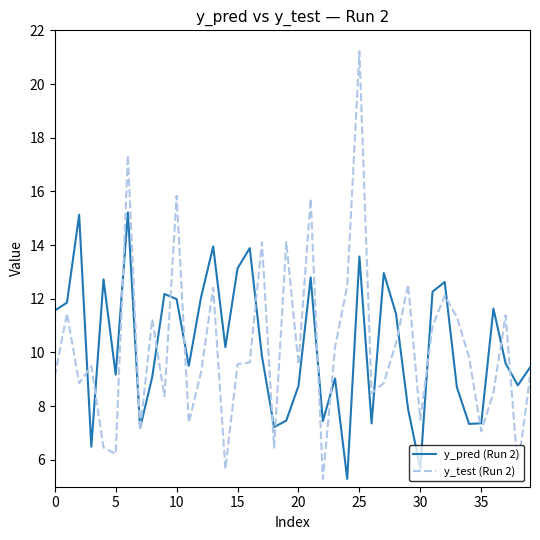

List the series in order of their peak value, lowest first.

y_pred (Run 2), y_test (Run 2)